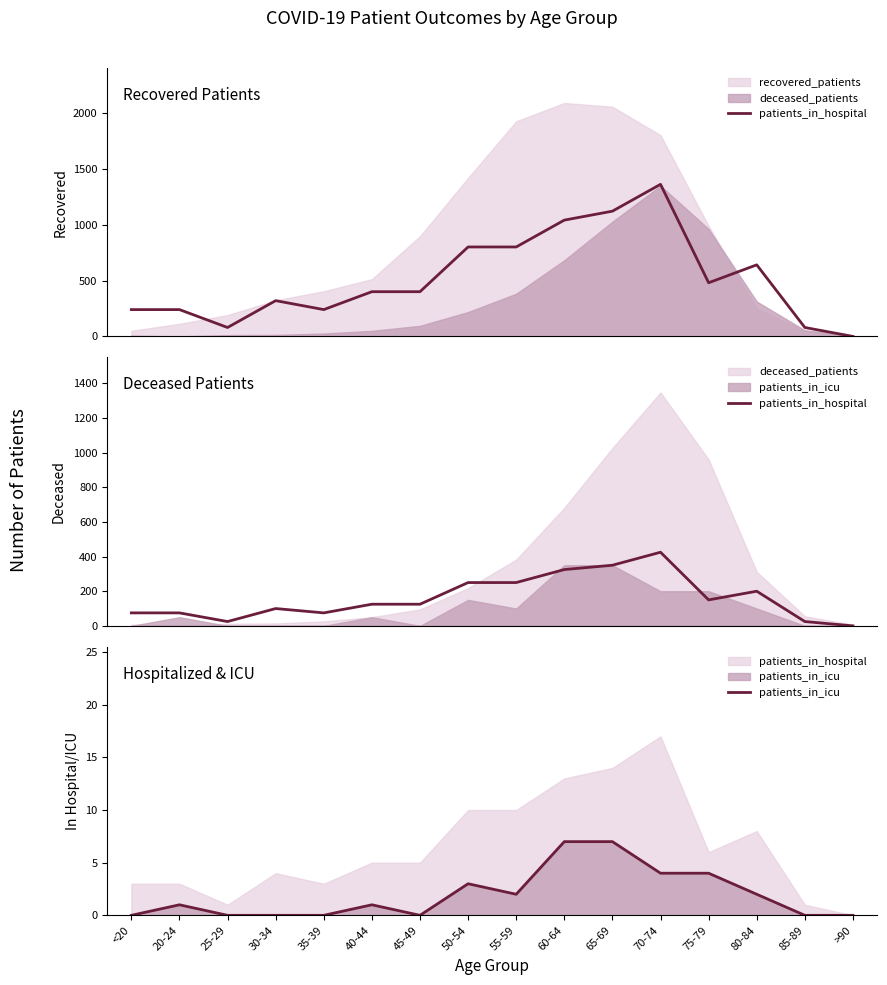

What is the difference between the maximum and minimum values in the patients_in_hospital series?

425